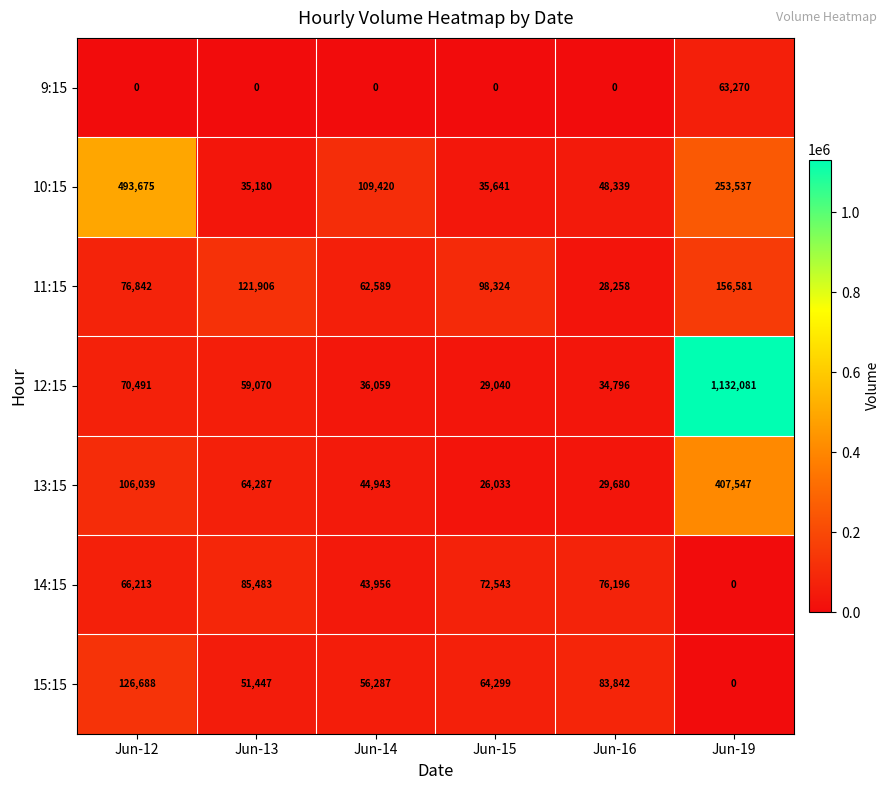

The value of 14:15 at Jun-15 is 16022. True or false?

False